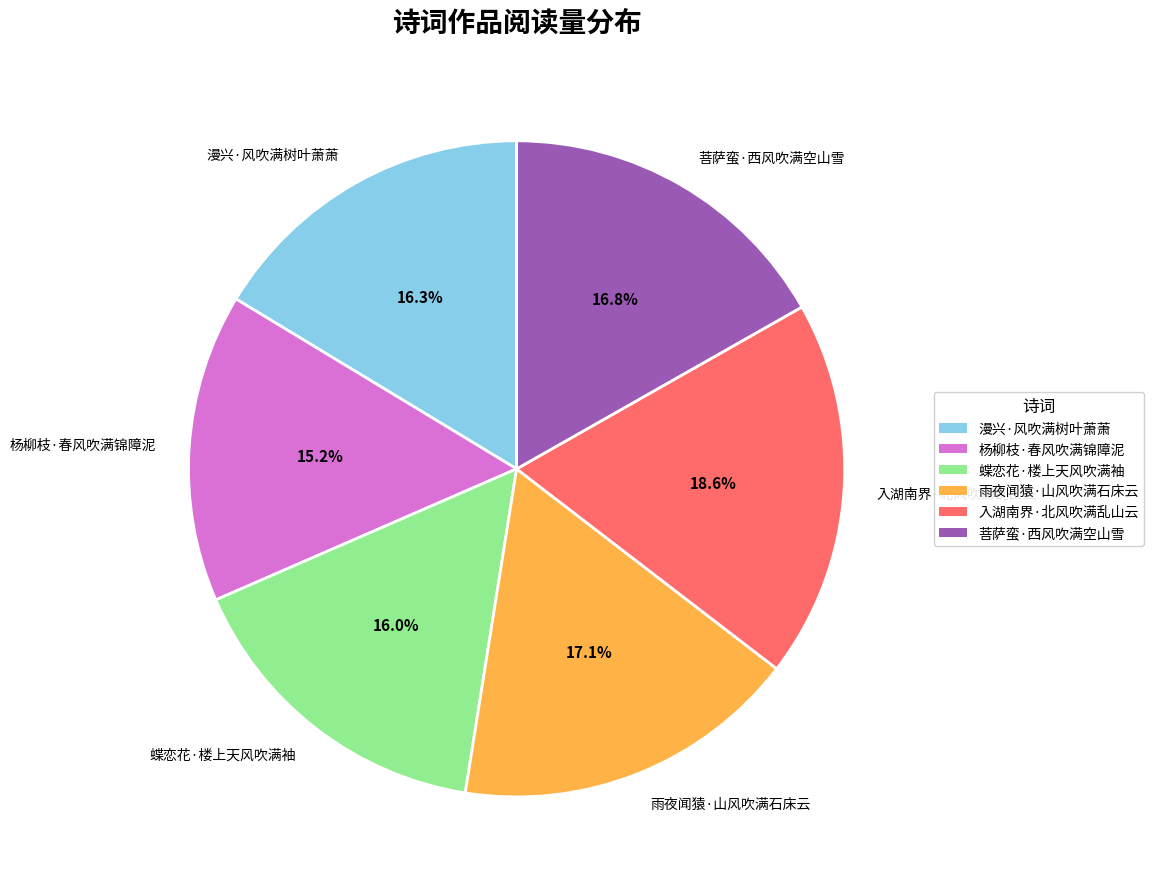

What percentage is the 菩萨蛮·西风吹满空山雪 slice, to the nearest percent?

17%